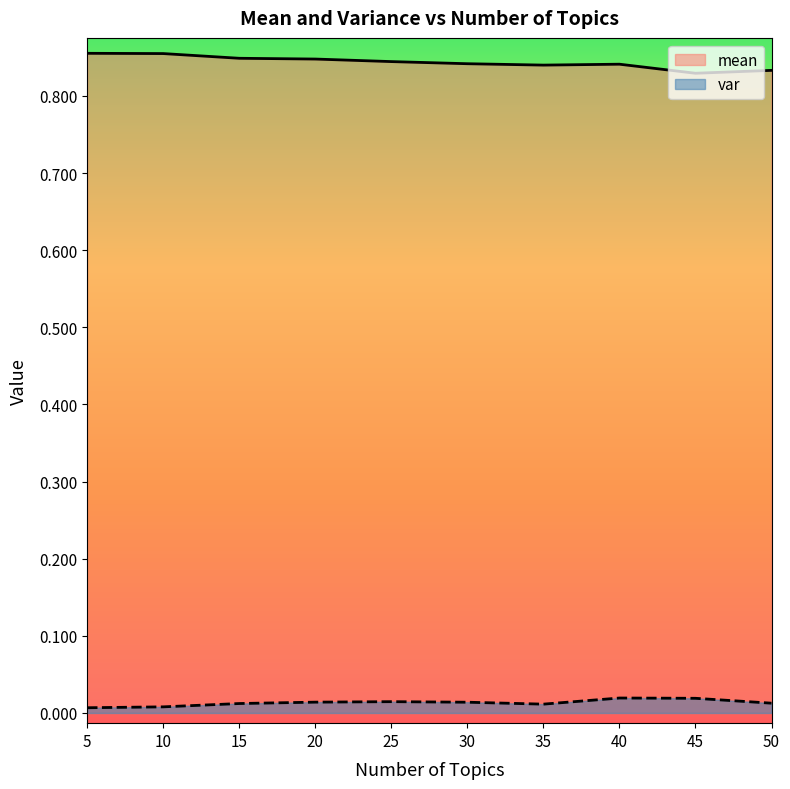

List the series in order of their peak value, lowest first.

var, mean